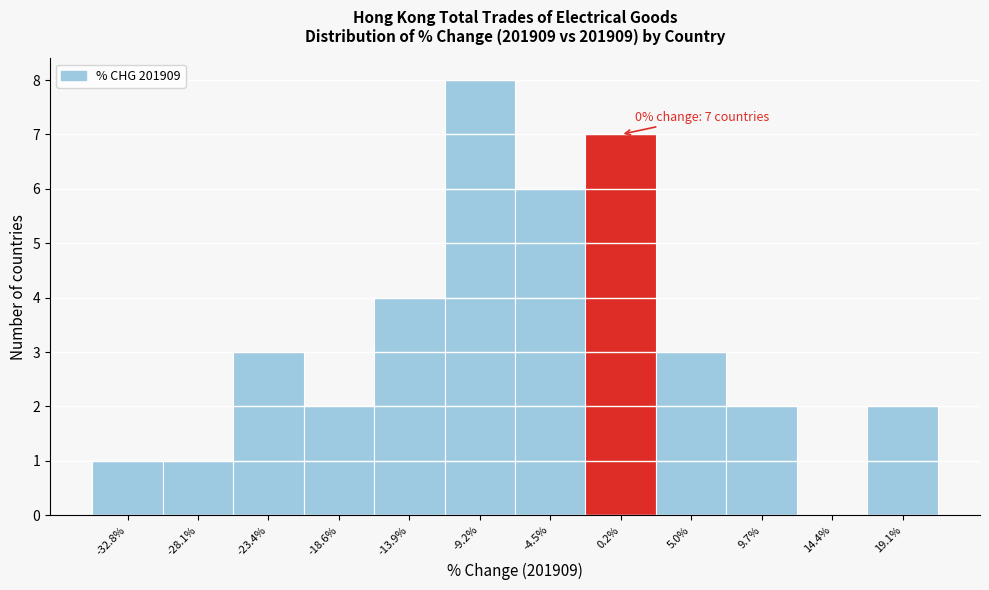

Over which range of the x-axis is the bar tallest?

-11.5 to -7.0